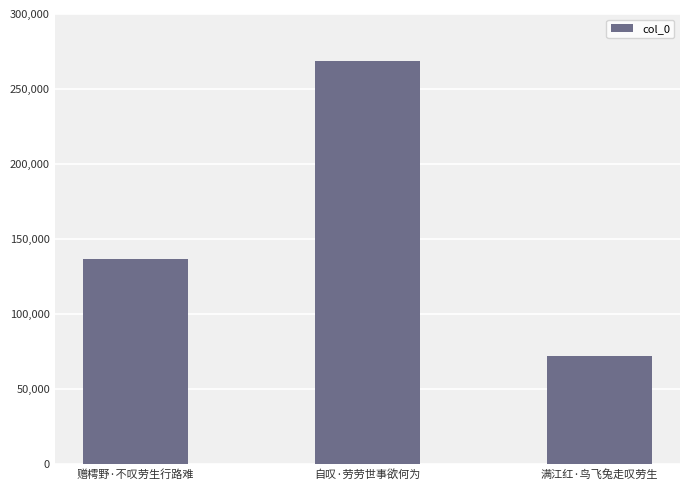

At which label is the value closest to 170127?

赠樗野·不叹劳生行路难